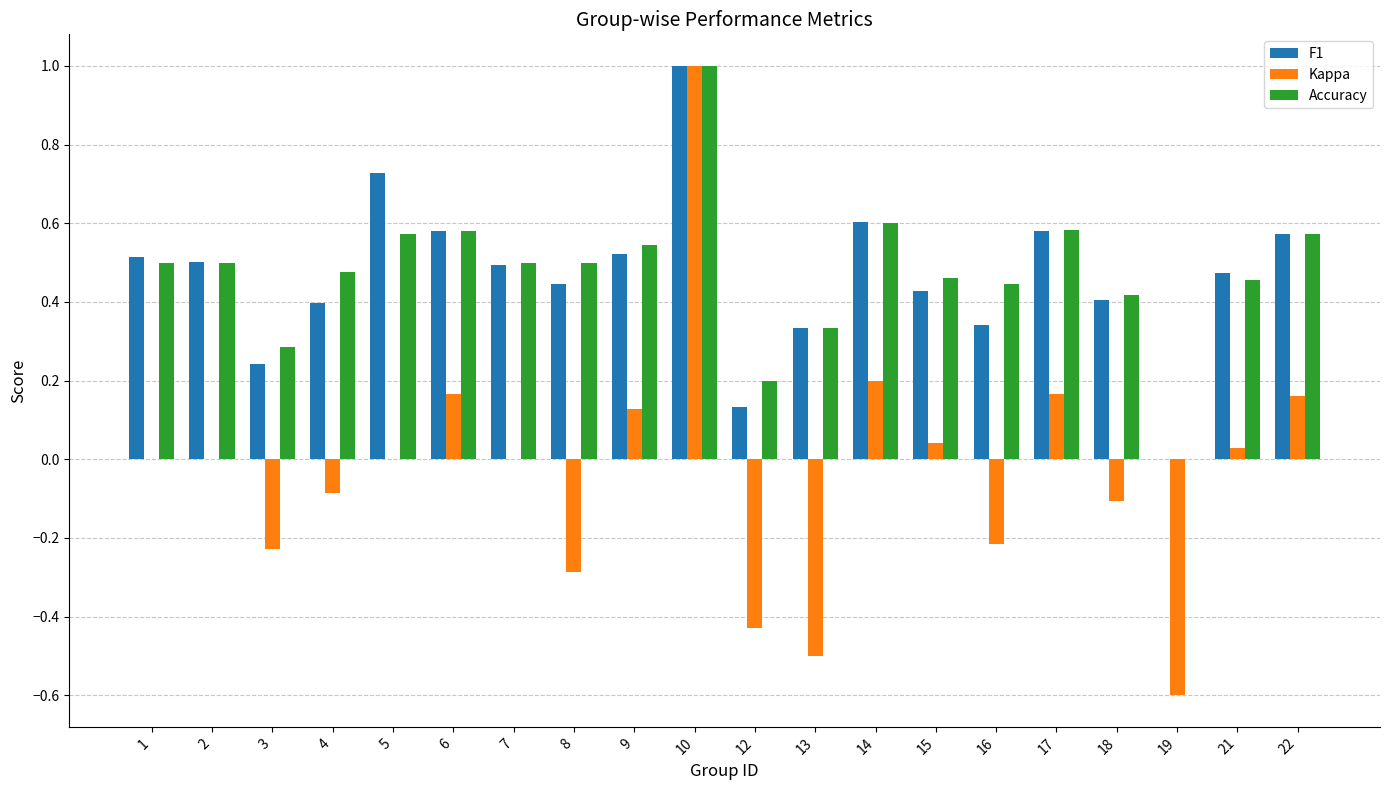

Which series has the largest range (max minus min)?

Kappa